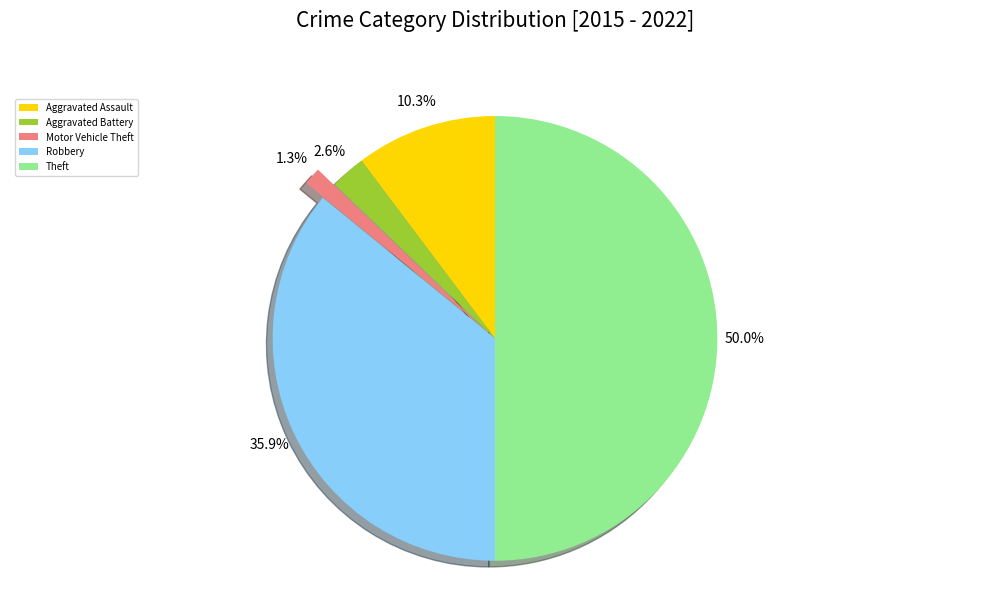

Do Aggravated Battery and Theft together represent more than half of the pie?

Yes